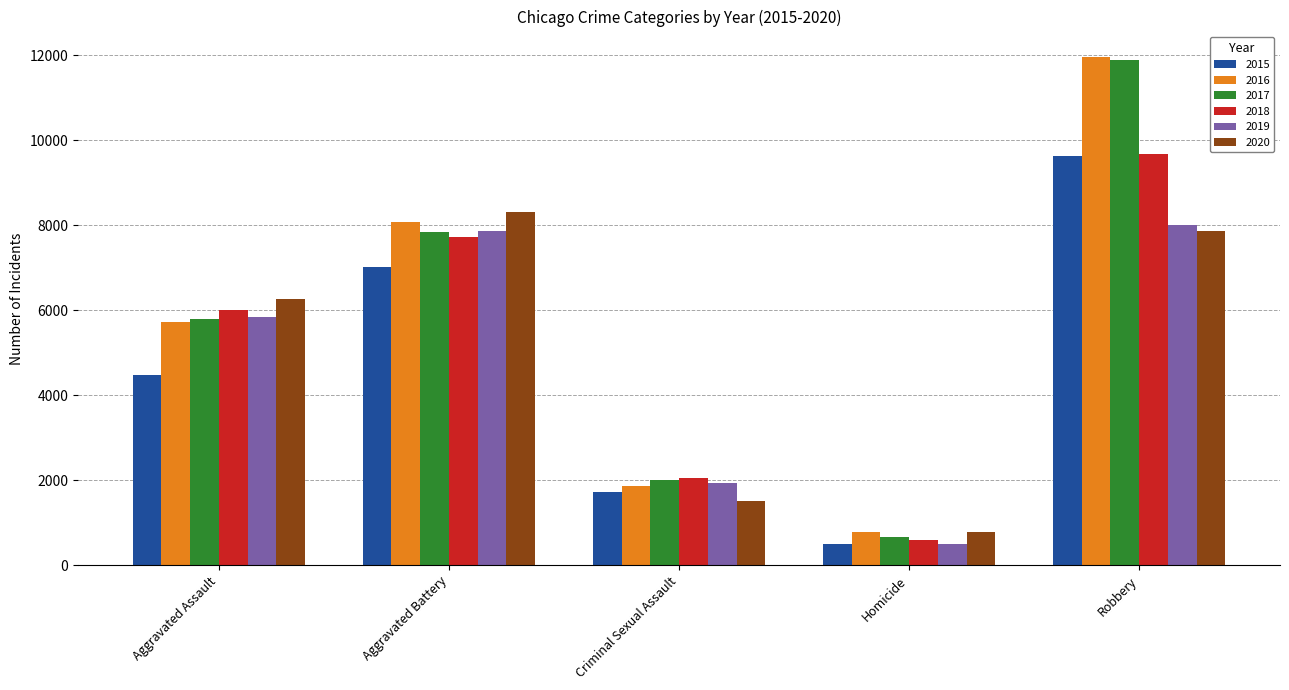

What value does the 2018 series have at Homicide, to the nearest 10?

590